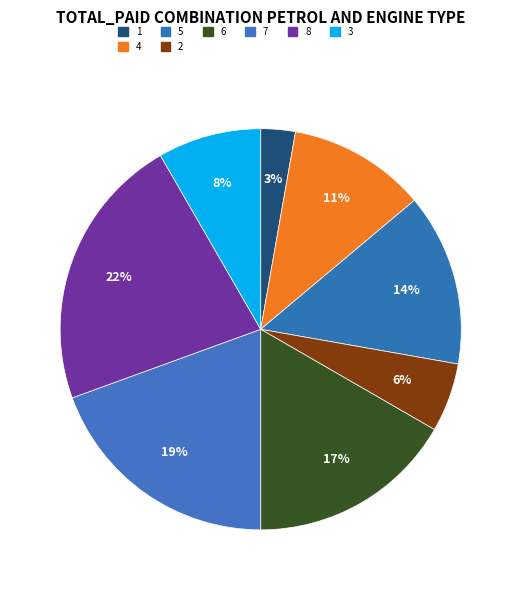

Count the number of slices in the pie.

8